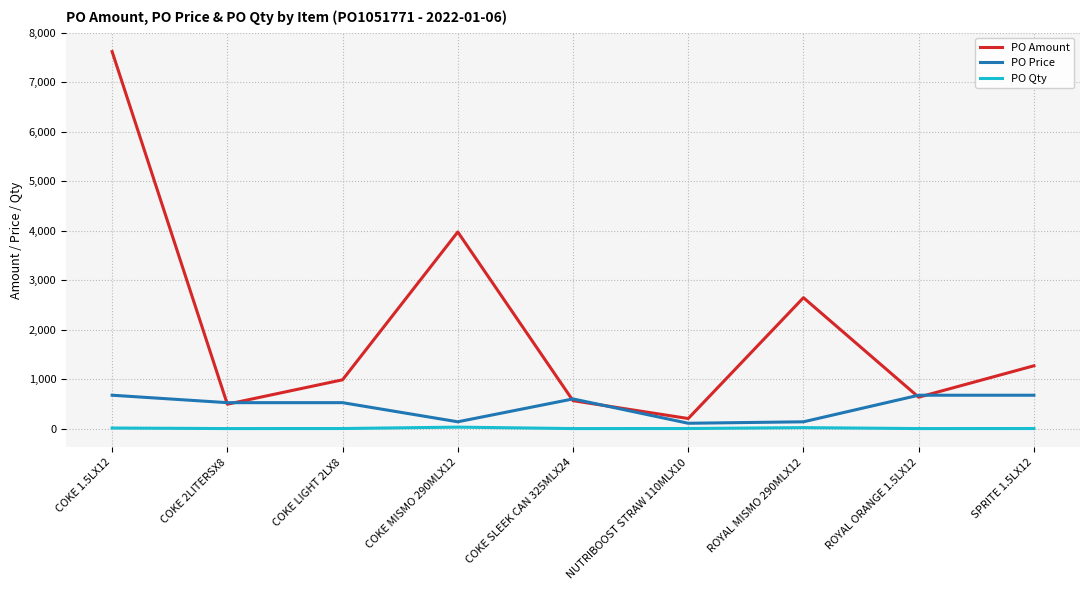

What is the difference between the highest and lowest values at COKE MISMO 290MLX12?

3944.7